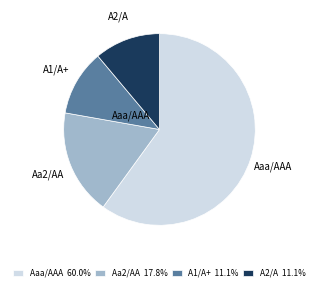

How many segments does this pie chart have?

4